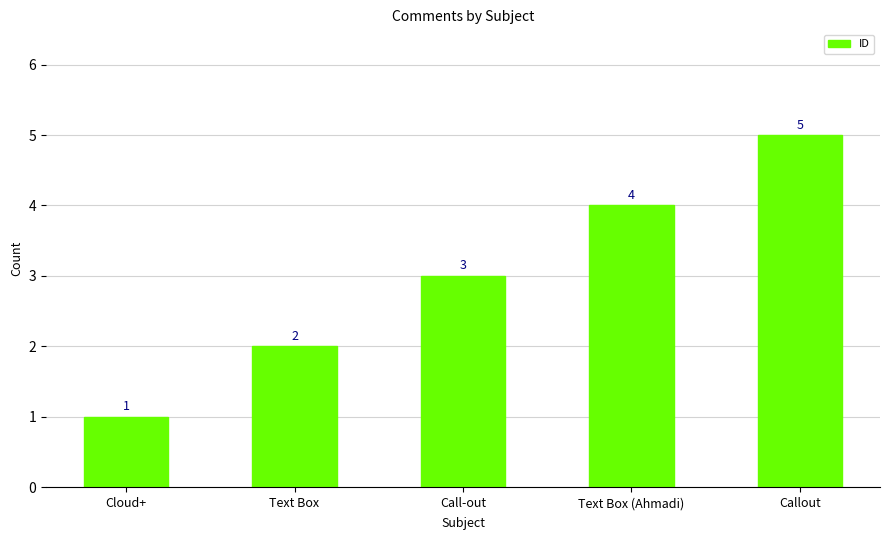

Read the value at Cloud+.

1